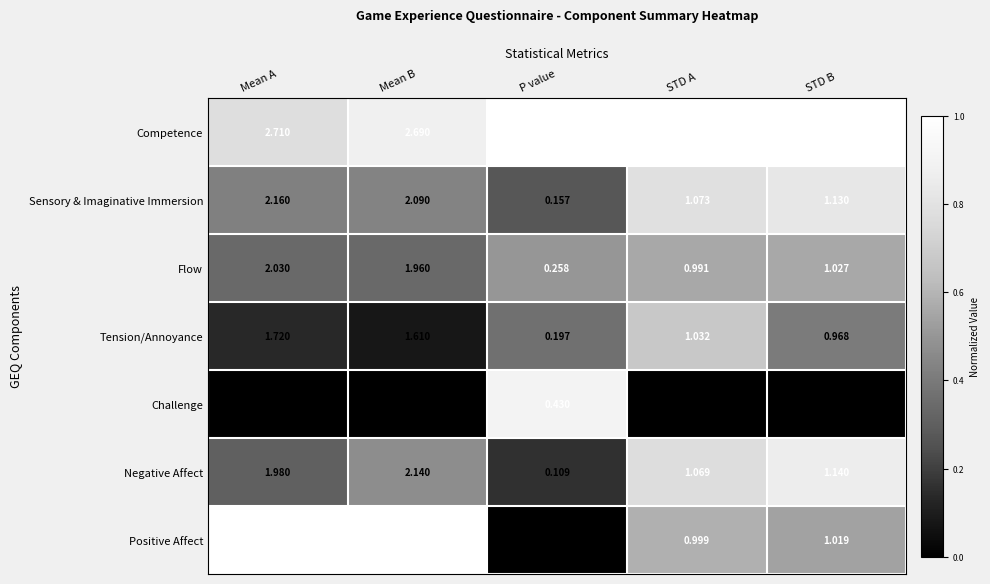

At which label does Sensory & Imaginative Immersion reach its minimum?

P value